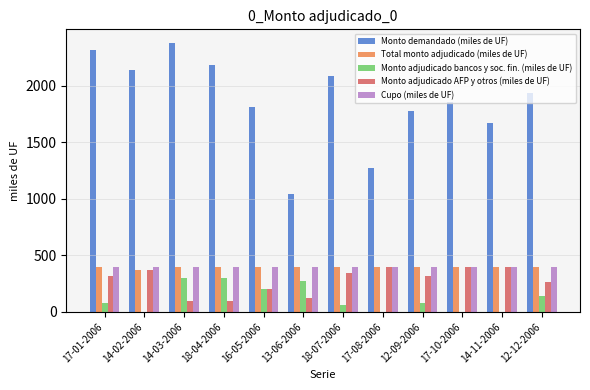

Which series changed the most between 18-07-2006 and 14-11-2006?

Monto demandado (miles de UF)